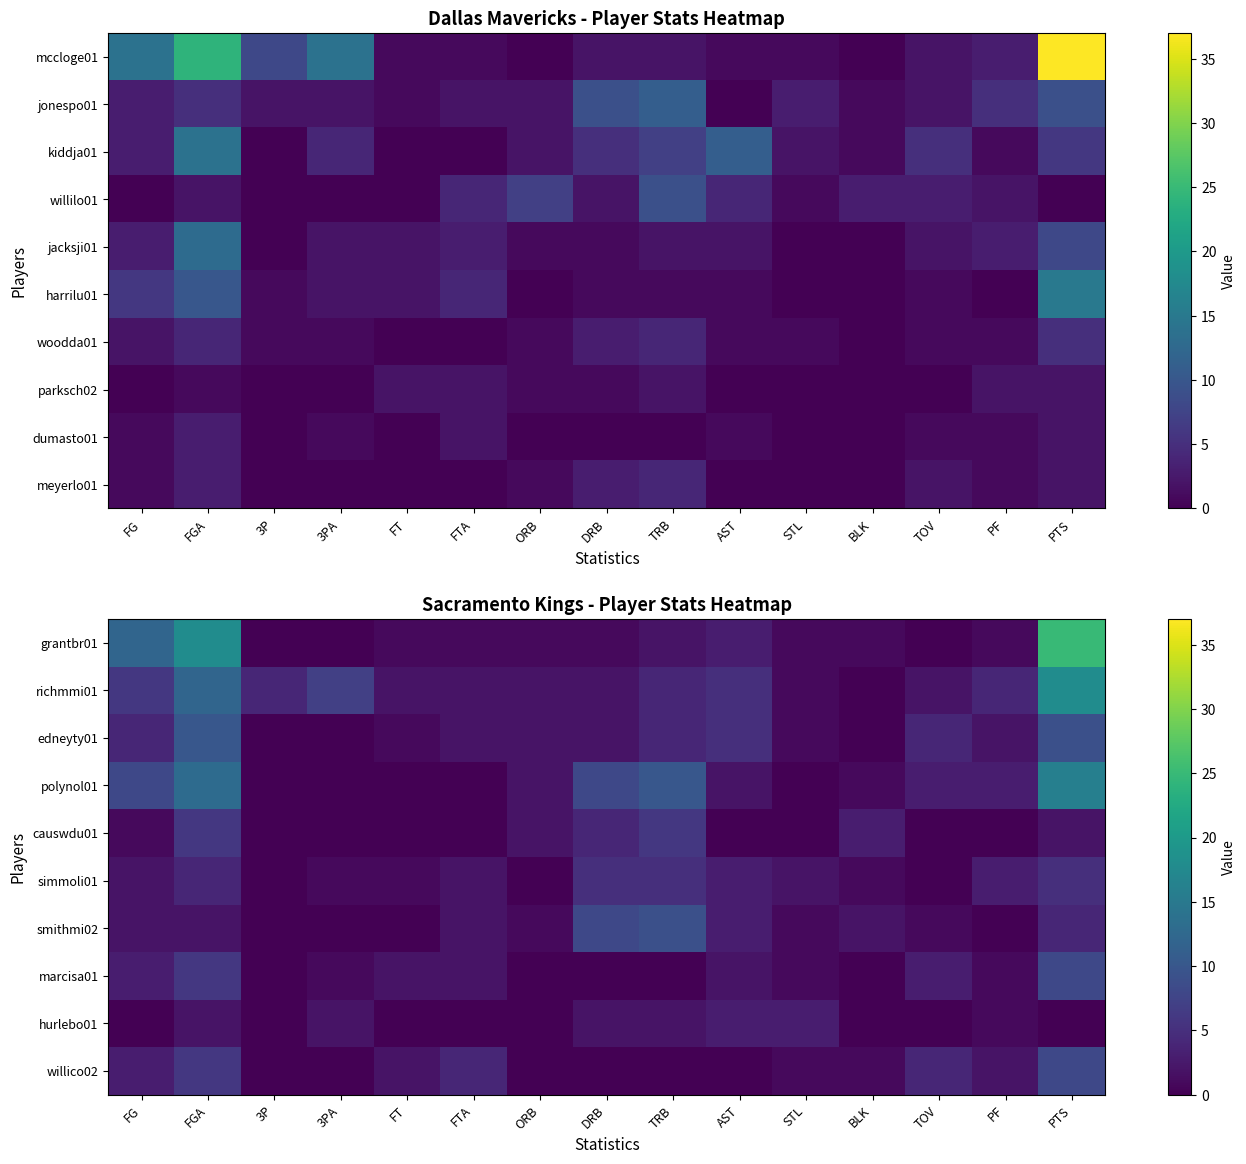

At which label does richmmi01 reach its minimum?

BLK